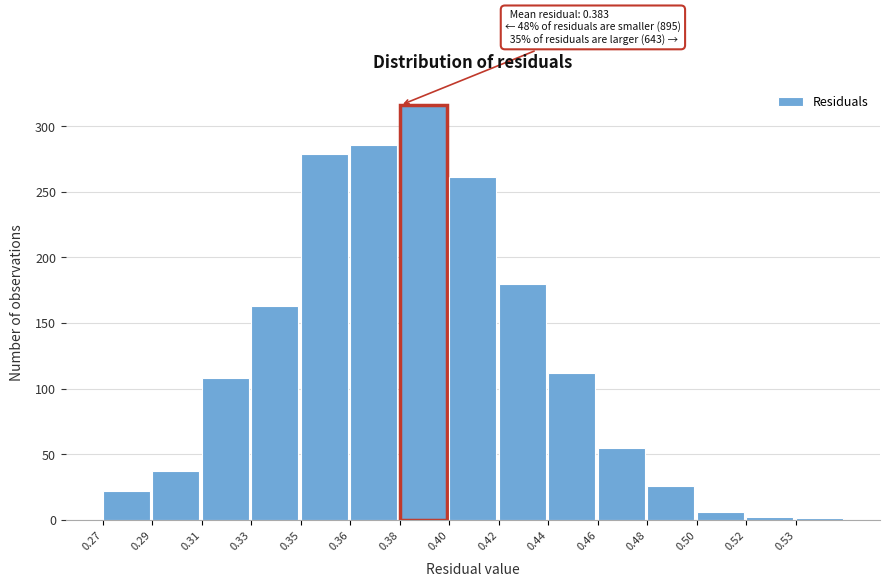

The value at 0.33 is 163. True or false?

True